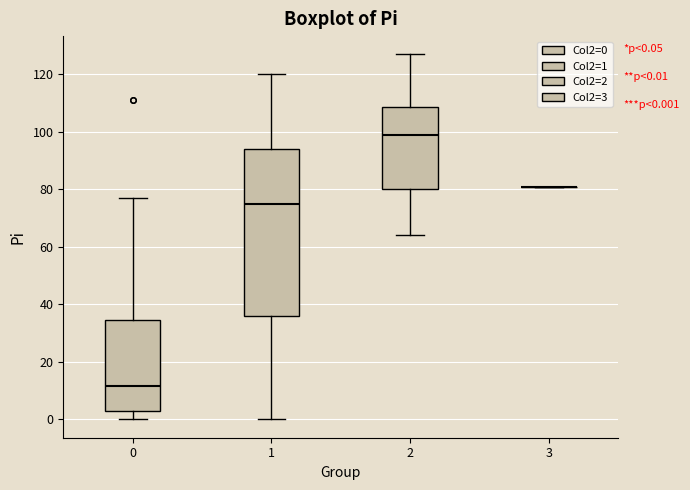

Comparing the boxes themselves (not the whiskers), which one is the tallest?

1